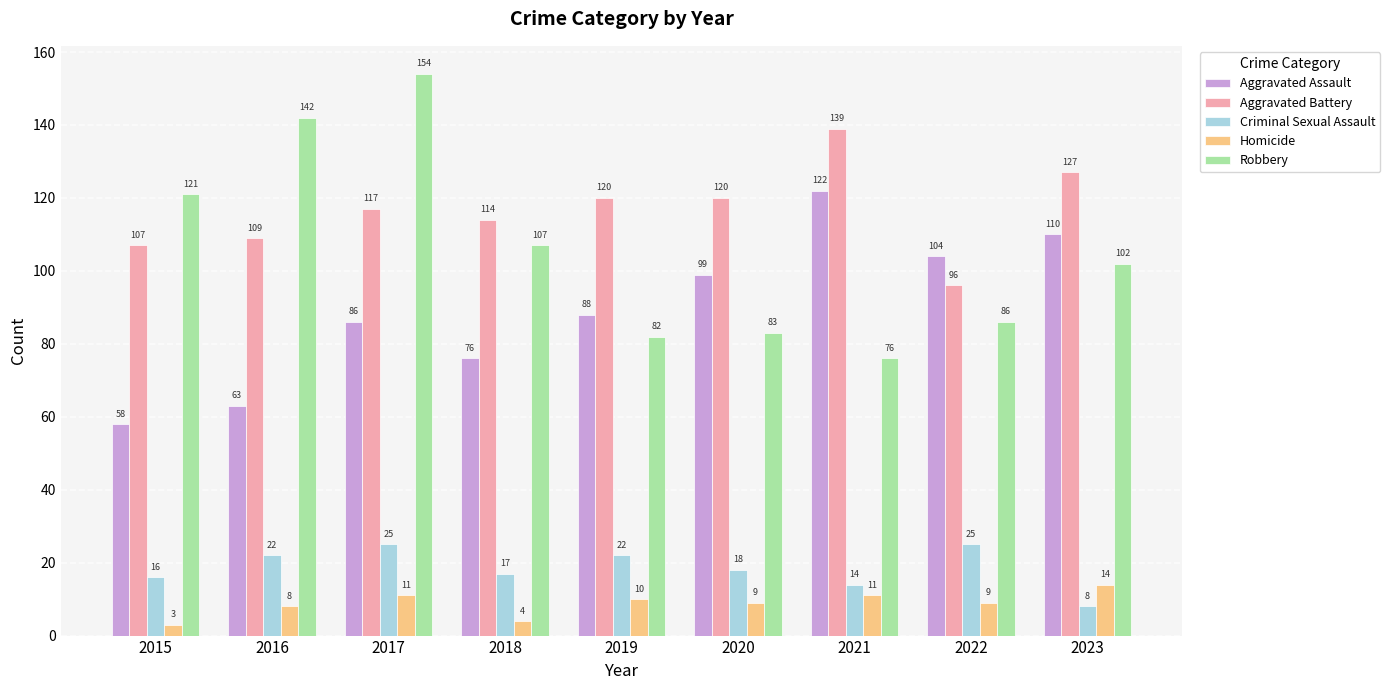

At which category is the sum across all series the highest?

2017